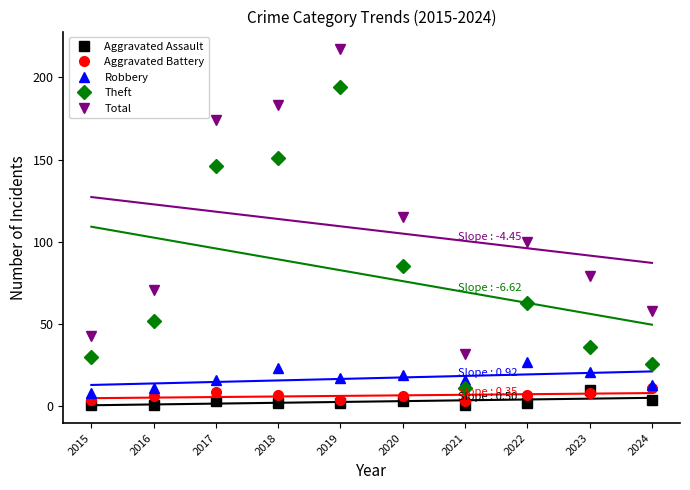

At how many categories does at least one series exceed 14?

10